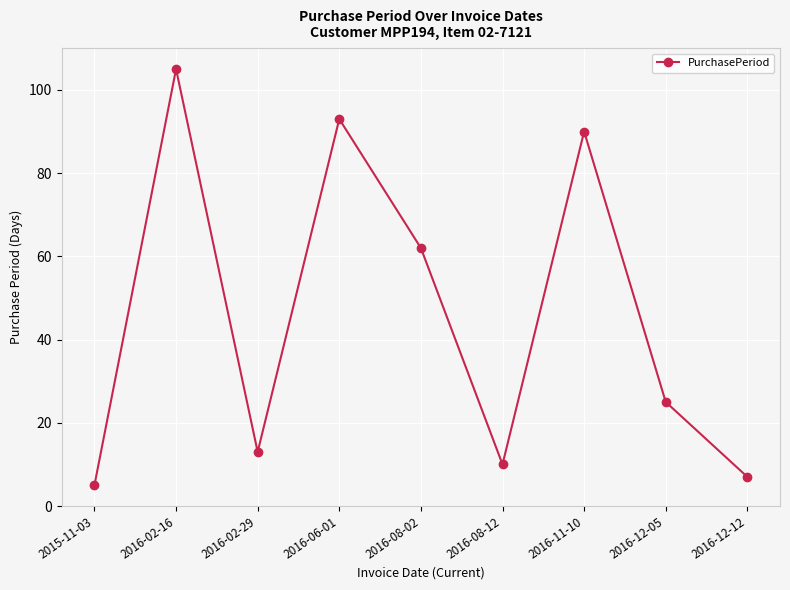

Reading left to right, what are all the values shown in this chart?

2015-11-03=5	2016-02-16=105	2016-02-29=13	2016-06-01=93	2016-08-02=62	2016-08-12=10	2016-11-10=90	2016-12-05=25	2016-12-12=7